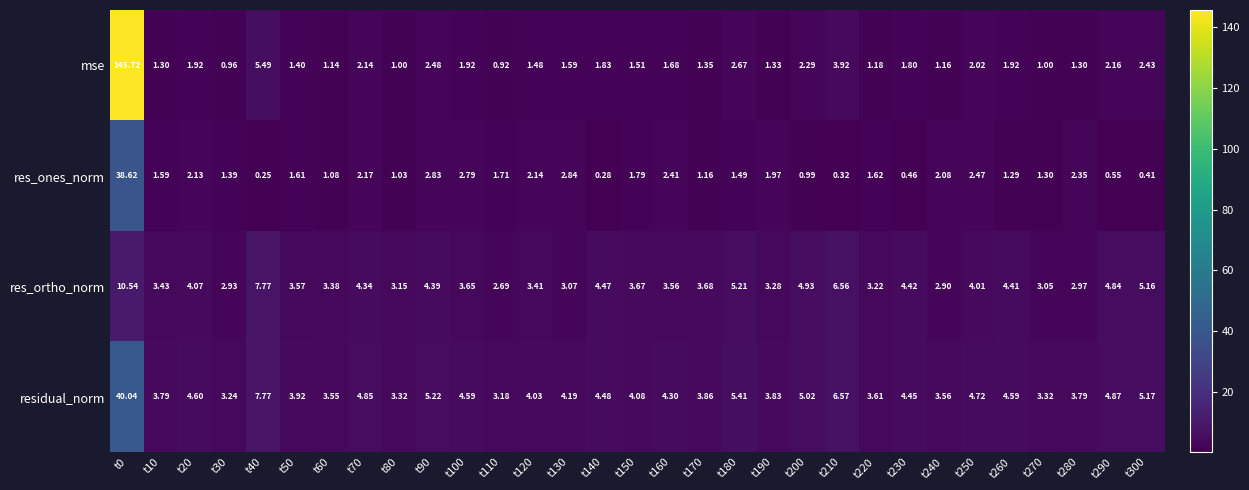

Which series has the largest range (max minus min)?

mse